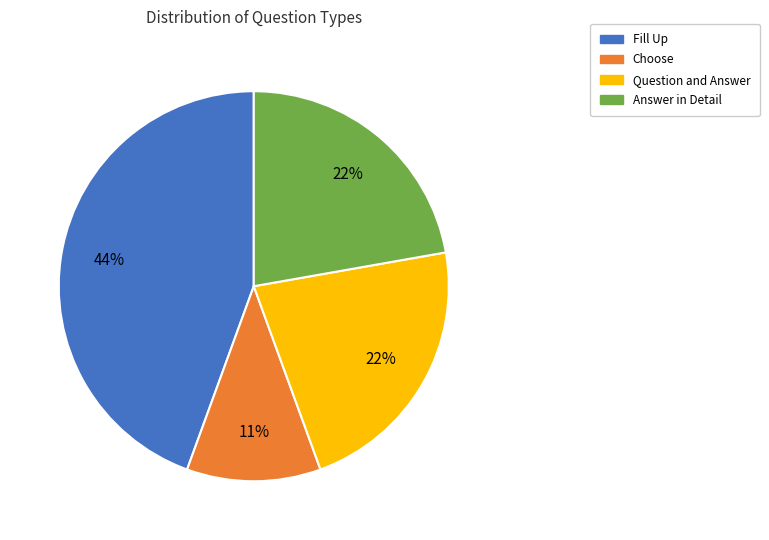

What is the smallest slice in the pie chart?

Choose